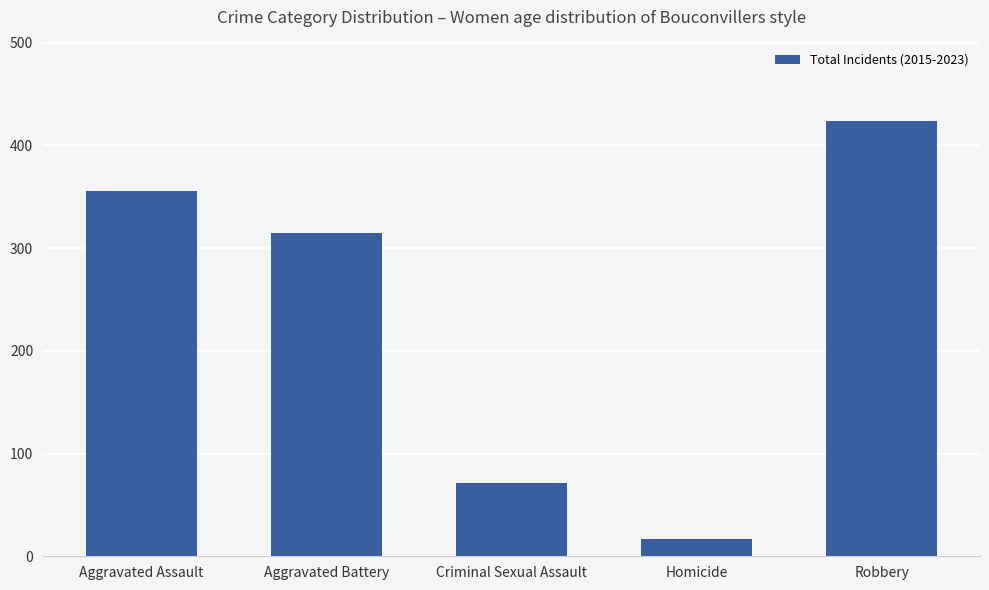

The chart shows a value of 71 at Criminal Sexual Assault. True or false?

True